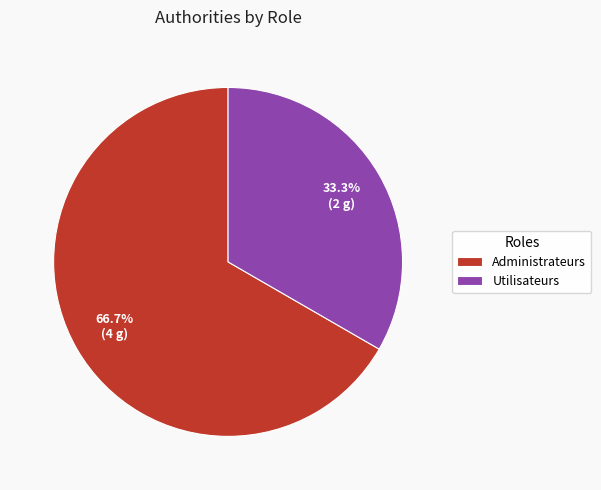

Is there any slice that represents more than half of the pie?

Yes